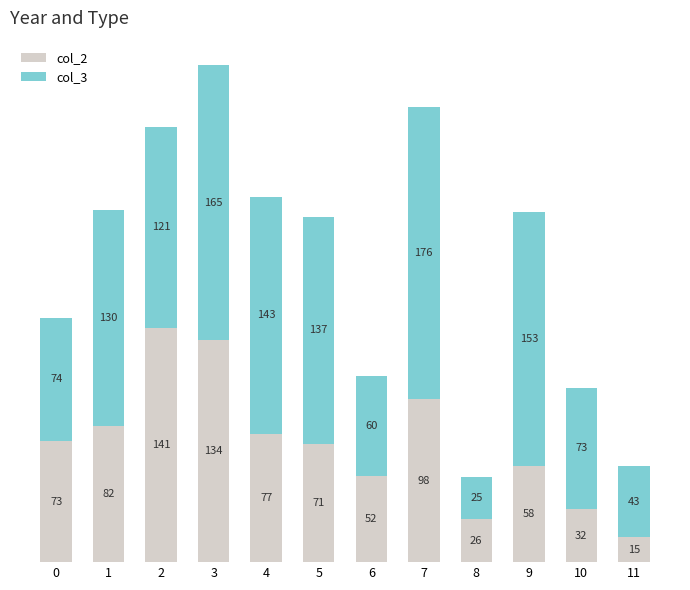

True or false: col_2 has a value of 40 at 5.

False